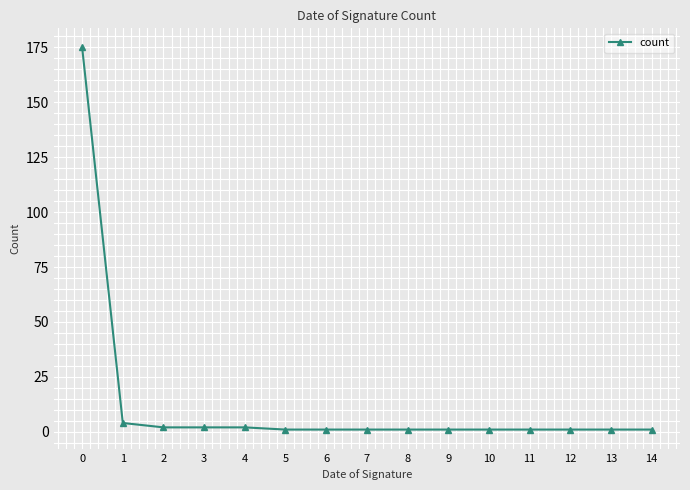

What is the sum of all values?

195